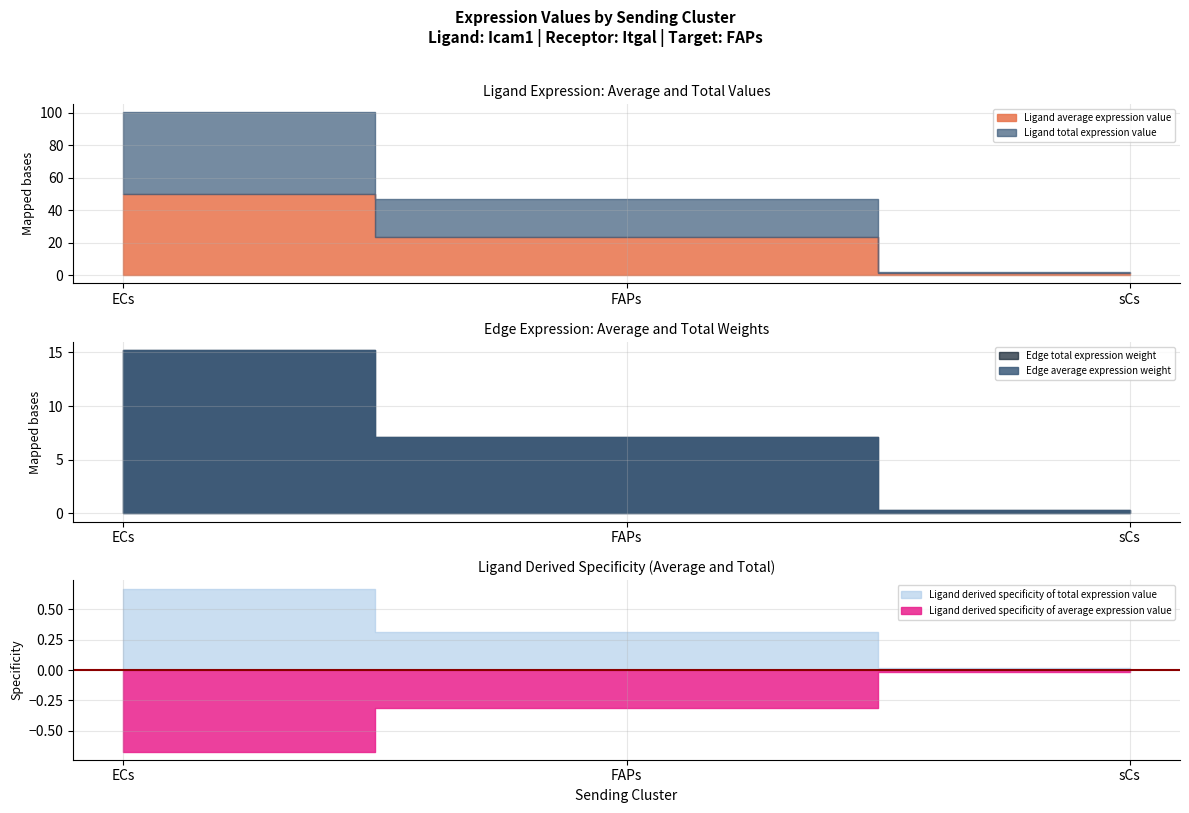

At how many categories does at least one series exceed 10?

2